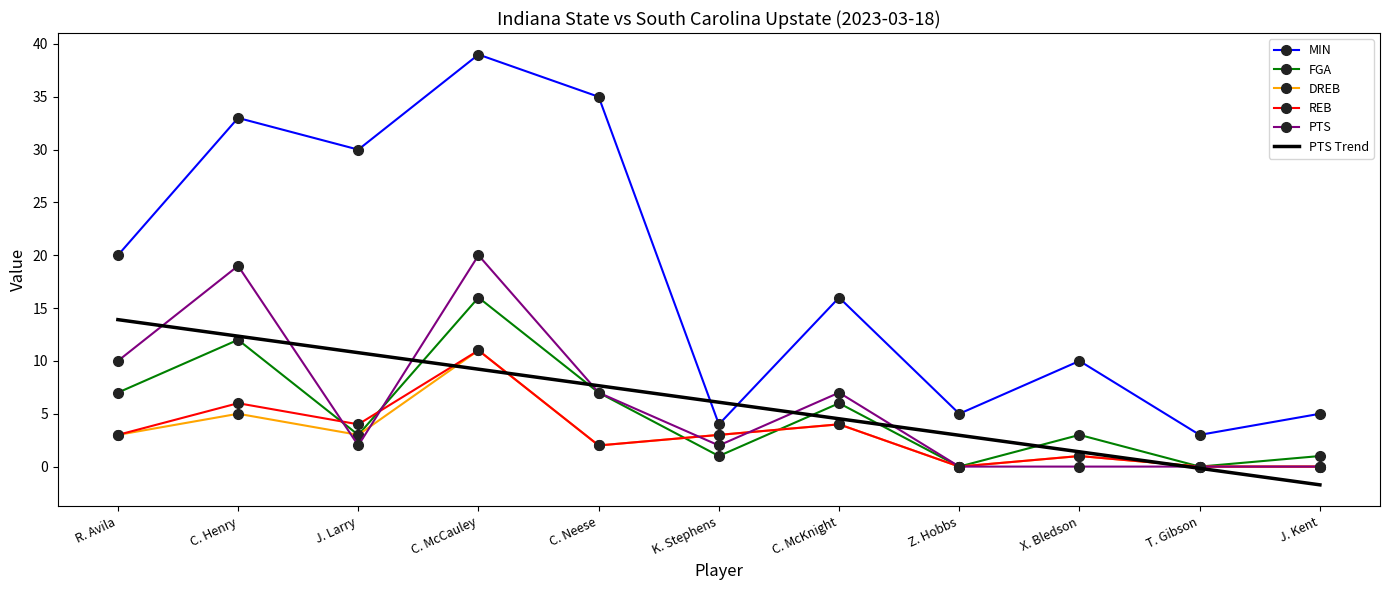

Reading right to left, list all the values displayed in this chart.

MIN: J. Kent=5.0	T. Gibson=3.0	X. Bledson=10.0	Z. Hobbs=5.0	C. McKnight=16.0	K. Stephens=4.0	C. Neese=35.0	C. McCauley=39.0	J. Larry=30.0	C. Henry=33.0	R. Avila=20.0
FGA: J. Kent=1.0	T. Gibson=0.0	X. Bledson=3.0	Z. Hobbs=0.0	C. McKnight=6.0	K. Stephens=1.0	C. Neese=7.0	C. McCauley=16.0	J. Larry=3.0	C. Henry=12.0	R. Avila=7.0
DREB: J. Kent=0.0	T. Gibson=0.0	X. Bledson=1.0	Z. Hobbs=0.0	C. McKnight=4.0	K. Stephens=3.0	C. Neese=2.0	C. McCauley=11.0	J. Larry=3.0	C. Henry=5.0	R. Avila=3.0
REB: J. Kent=0.0	T. Gibson=0.0	X. Bledson=1.0	Z. Hobbs=0.0	C. McKnight=4.0	K. Stephens=3.0	C. Neese=2.0	C. McCauley=11.0	J. Larry=4.0	C. Henry=6.0	R. Avila=3.0
PTS: J. Kent=0.0	T. Gibson=0.0	X. Bledson=0.0	Z. Hobbs=0.0	C. McKnight=7.0	K. Stephens=2.0	C. Neese=7.0	C. McCauley=20.0	J. Larry=2.0	C. Henry=19.0	R. Avila=10.0
PTS Trend: J. Kent=-1.7	T. Gibson=-0.2	X. Bledson=1.4	Z. Hobbs=3.0	C. McKnight=4.5	K. Stephens=6.1	C. Neese=7.7	C. McCauley=9.2	J. Larry=10.8	C. Henry=12.3	R. Avila=13.9